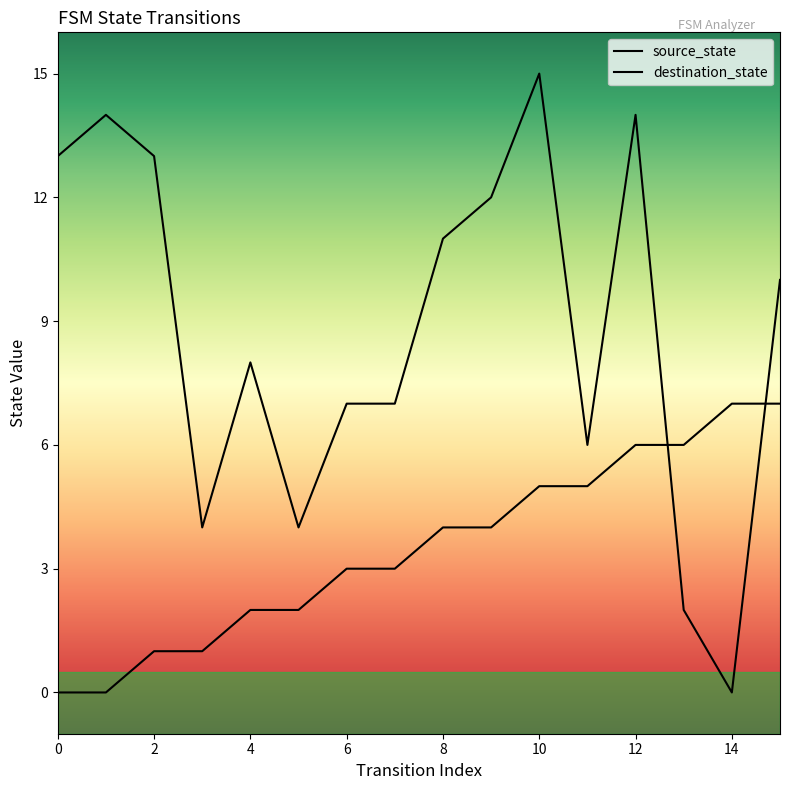

Does the chart display data point markers on the line(s)?

No